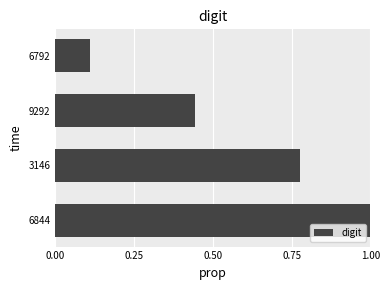

Which category has the lowest value across all series?

6792